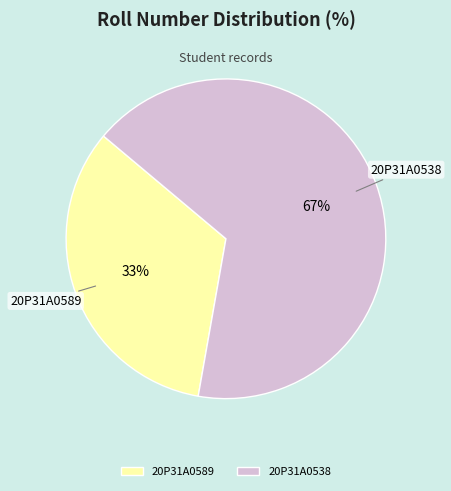

Approximately how many times larger is the value at 20P31A0538 compared to 20P31A0589?

2.0